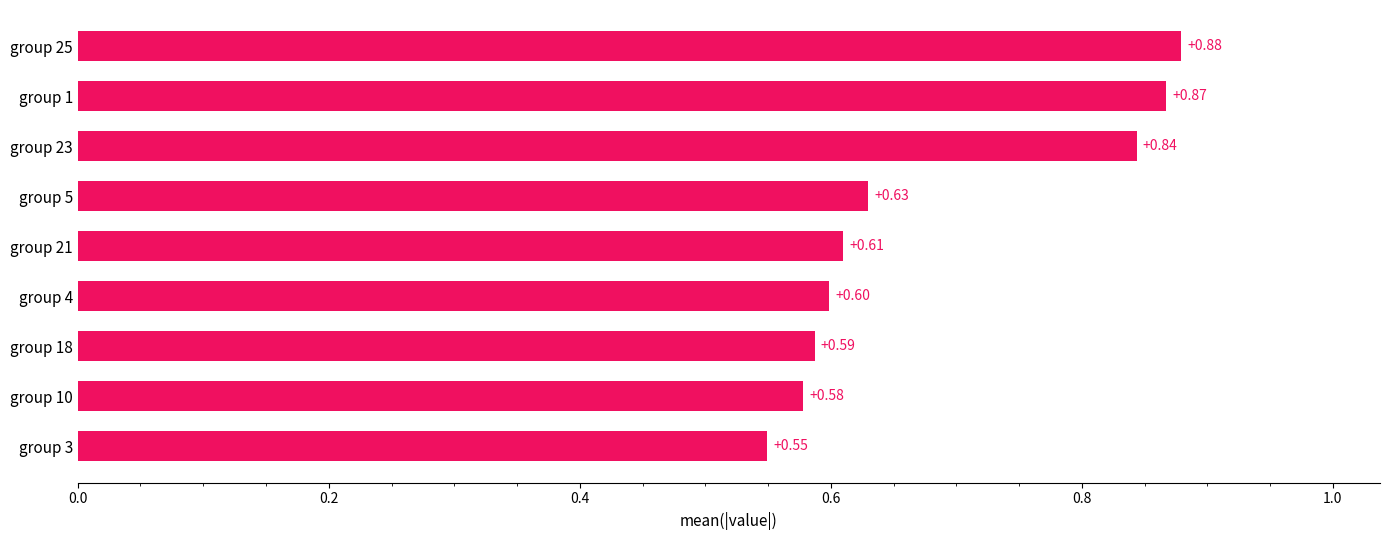

Between group 18 and group 25, which is larger?

group 25